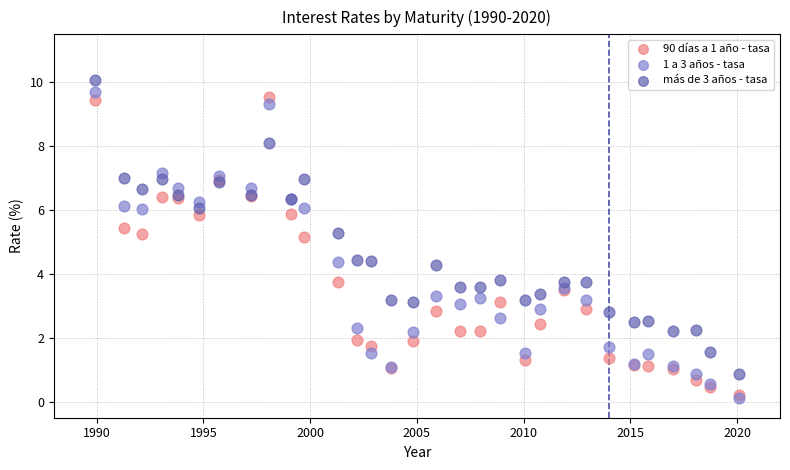

What are all the series names shown in the legend?

90 días a 1 año - tasa, 1 a 3 años - tasa, más de 3 años - tasa